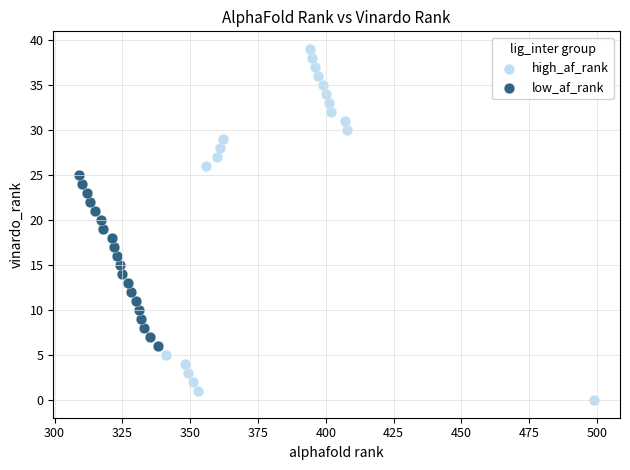

Which series reaches the maximum Y coordinate?

high_af_rank